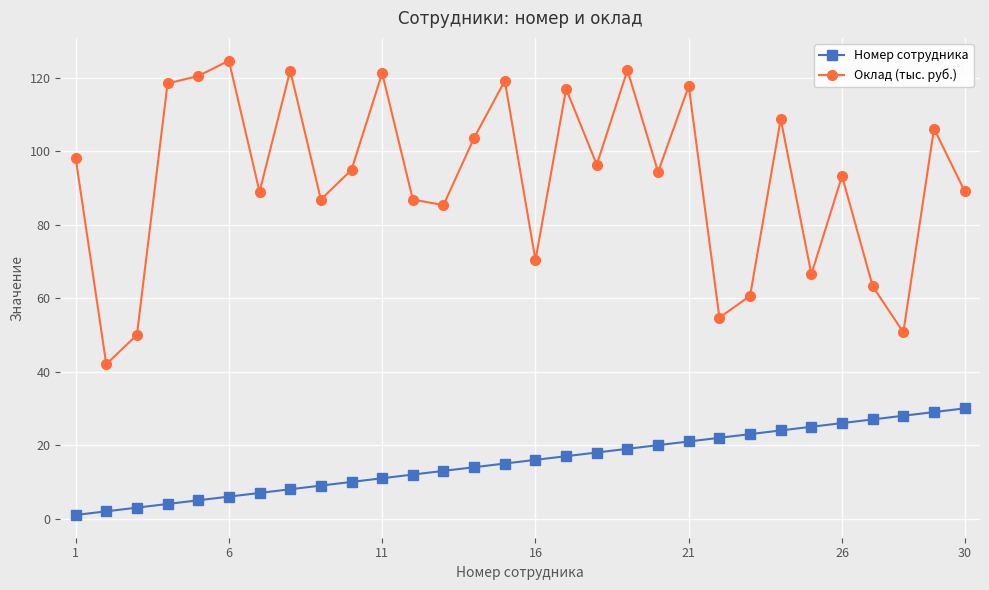

What is the average value of the Оклад (тыс. руб.) series?

92.4